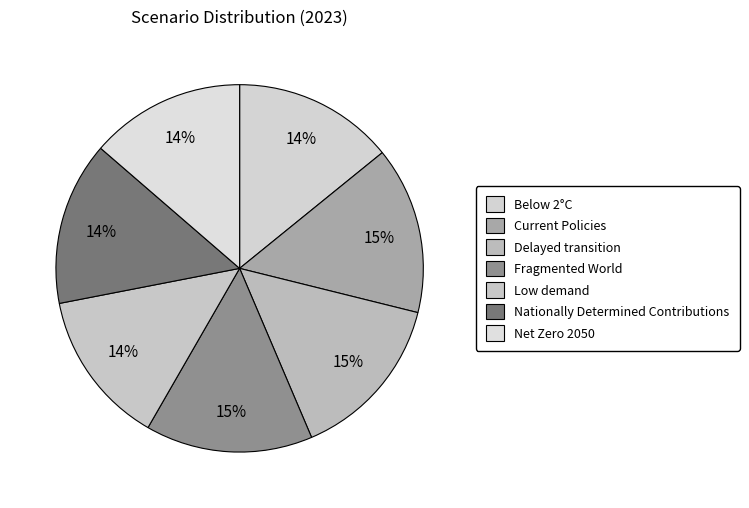

Count the number of slices in the pie.

7